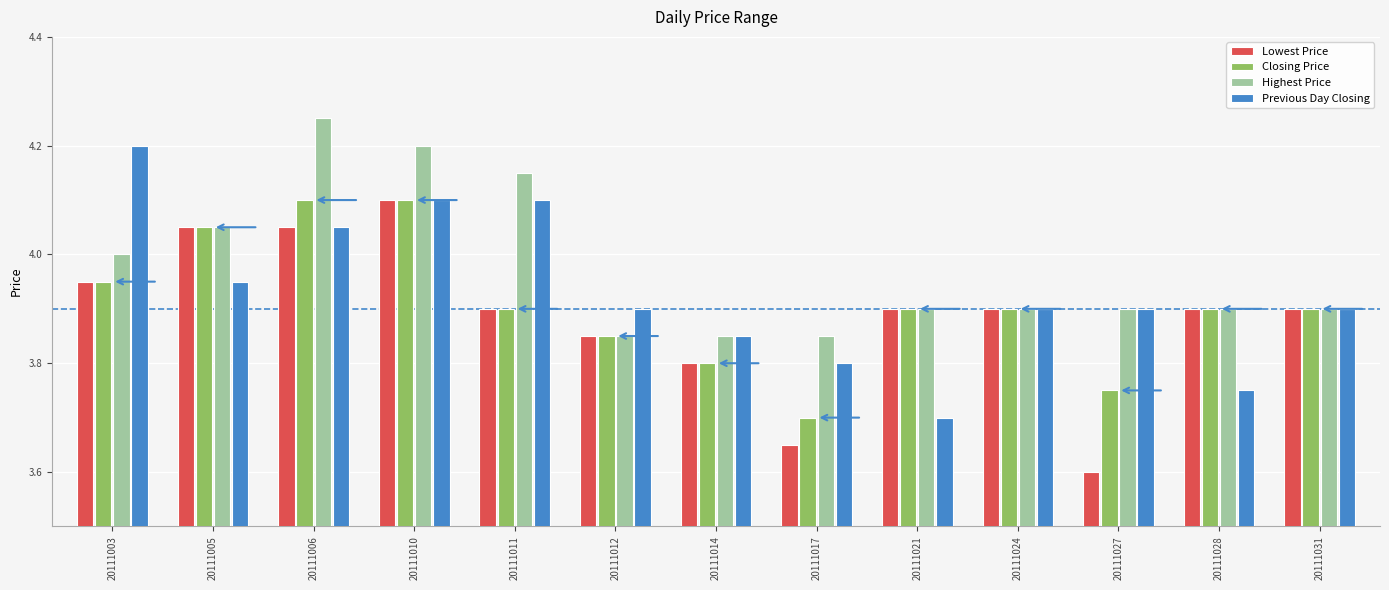

Which category has the lowest value in the Closing Price series?

20111017